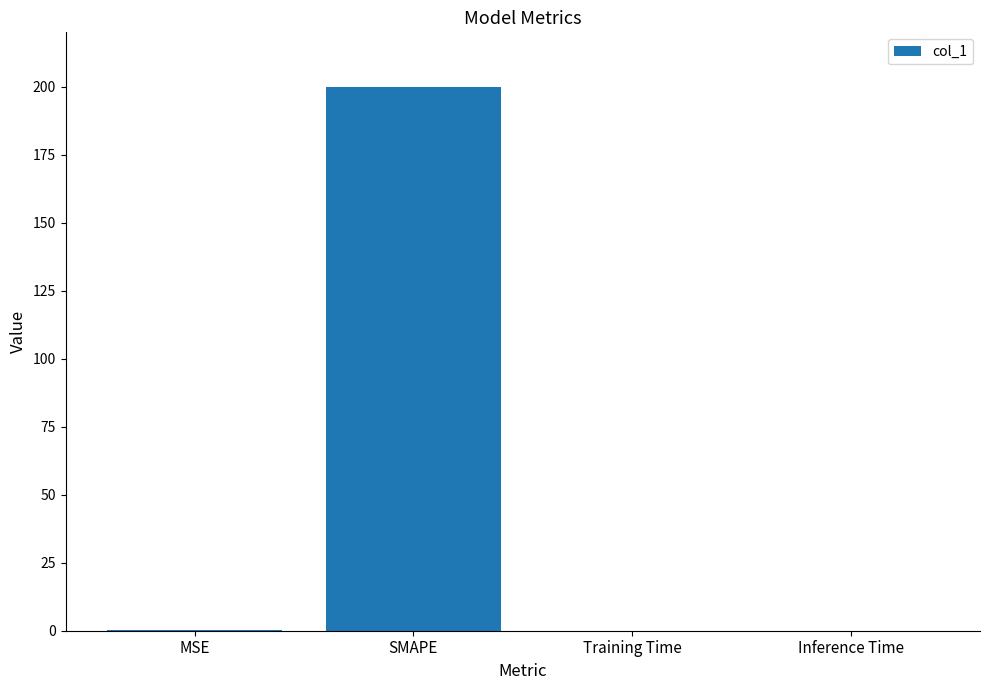

Between SMAPE and Training Time, which is larger?

SMAPE